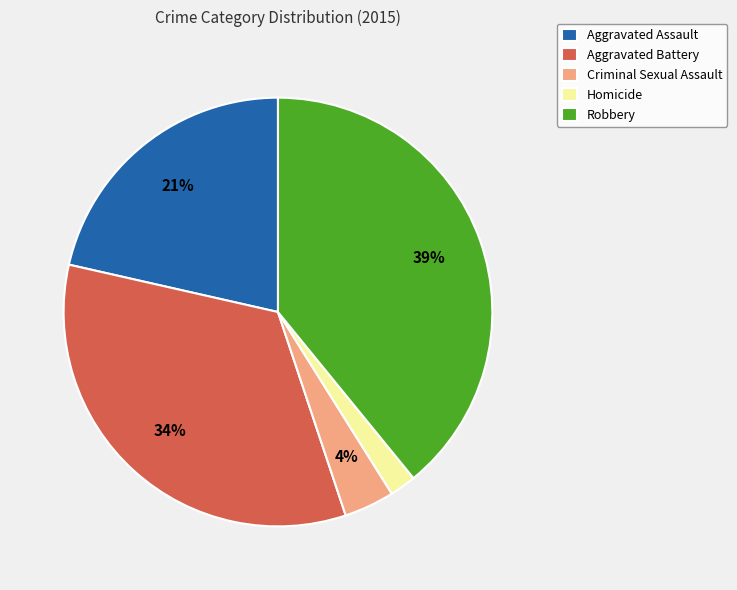

To the nearest percent, what is the difference between the Robbery and Homicide slice percentages?

37%